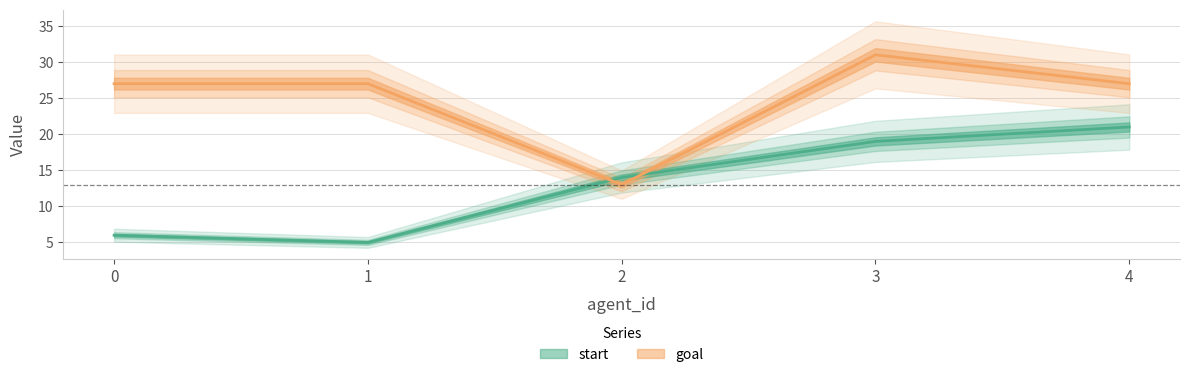

At which category is the sum across all series the highest?

3